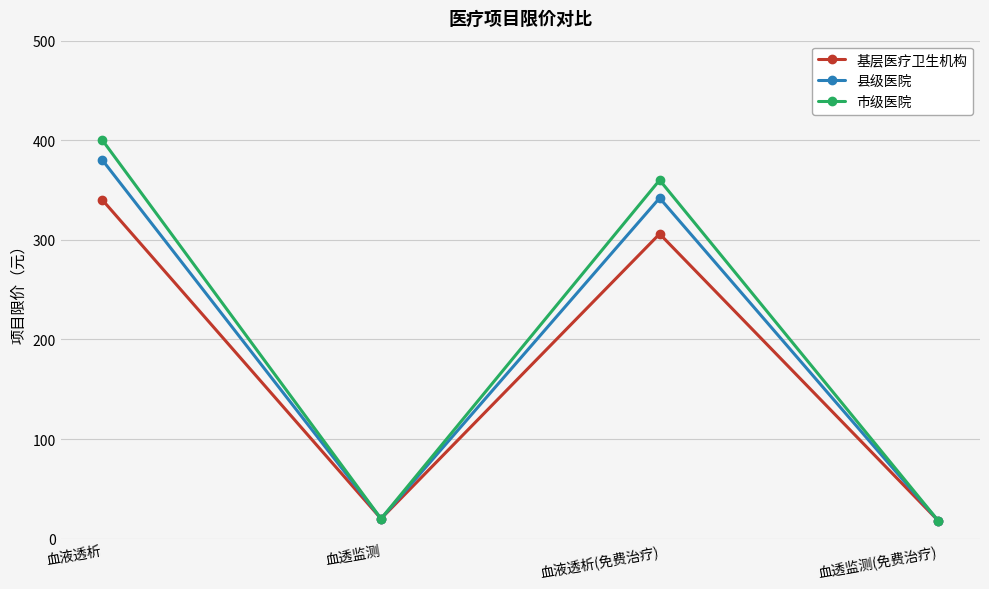

Reading left to right, extract all data points from this chart.

基层医疗卫生机构: 340	20	306	18
县级医院: 380	20	342	18
市级医院: 400	20	360	18